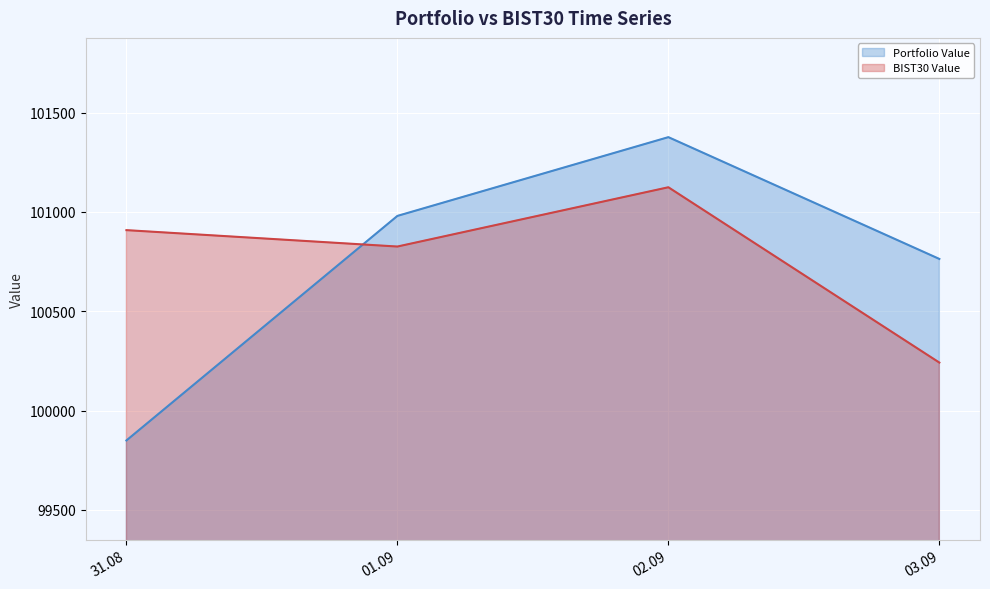

Reading left to right, list all the values displayed in this chart.

Portfolio Value: 99849.2	100980.2	101376.9	100763.5
BIST30 Value: 100908.5	100825.9	101124.5	100241.4